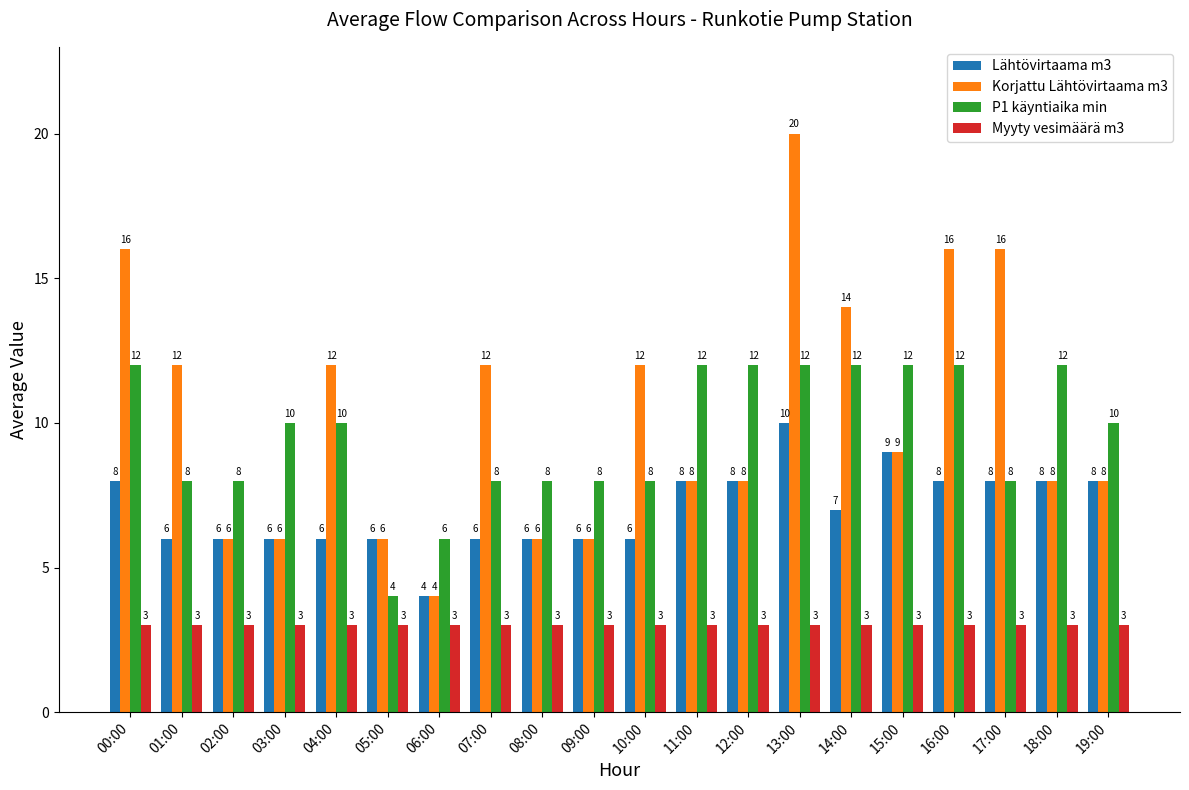

What are all the series names shown in the legend?

Lähtövirtaama m3, Korjattu Lähtövirtaama m3, P1 käyntiaika min, Myyty vesimäärä m3